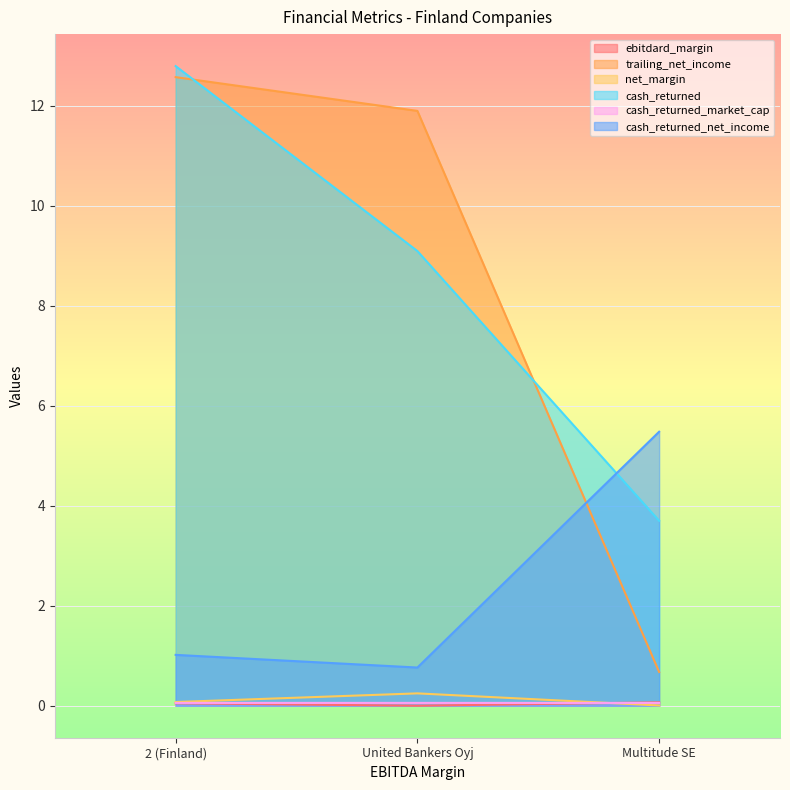

At how many categories does at least one series exceed 6?

2